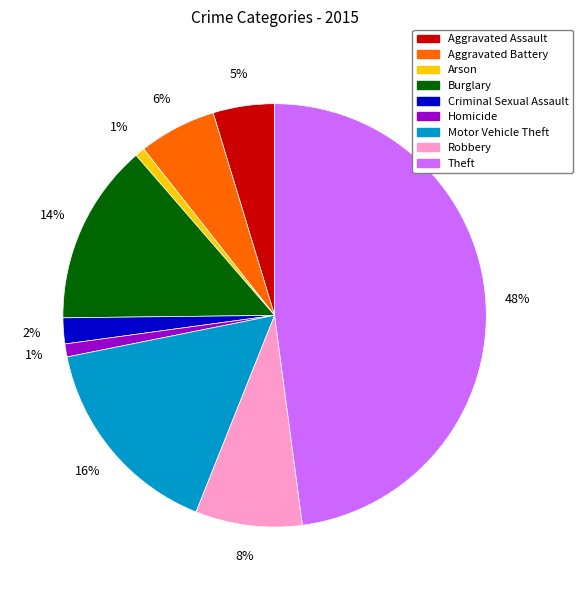

To the nearest percent, what is the combined percentage of Aggravated Battery and Criminal Sexual Assault?

8%